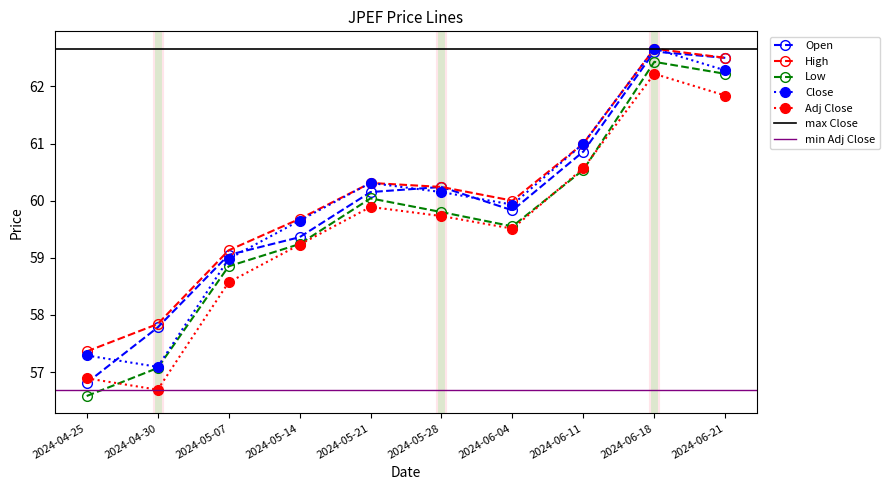

Reading left to right, list all the values displayed in this chart.

Open: 56.8	57.8	59.0	59.4	60.1	60.2	59.8	60.9	62.6	62.5
High: 57.4	57.8	59.1	59.7	60.3	60.2	60.0	61.0	62.7	62.5
Low: 56.6	57.1	58.9	59.2	60.0	59.8	59.5	60.5	62.4	62.2
Close: 57.3	57.1	59.0	59.6	60.3	60.1	59.9	61.0	62.7	62.3
Adj Close: 56.9	56.7	58.6	59.2	59.9	59.7	59.5	60.6	62.2	61.8